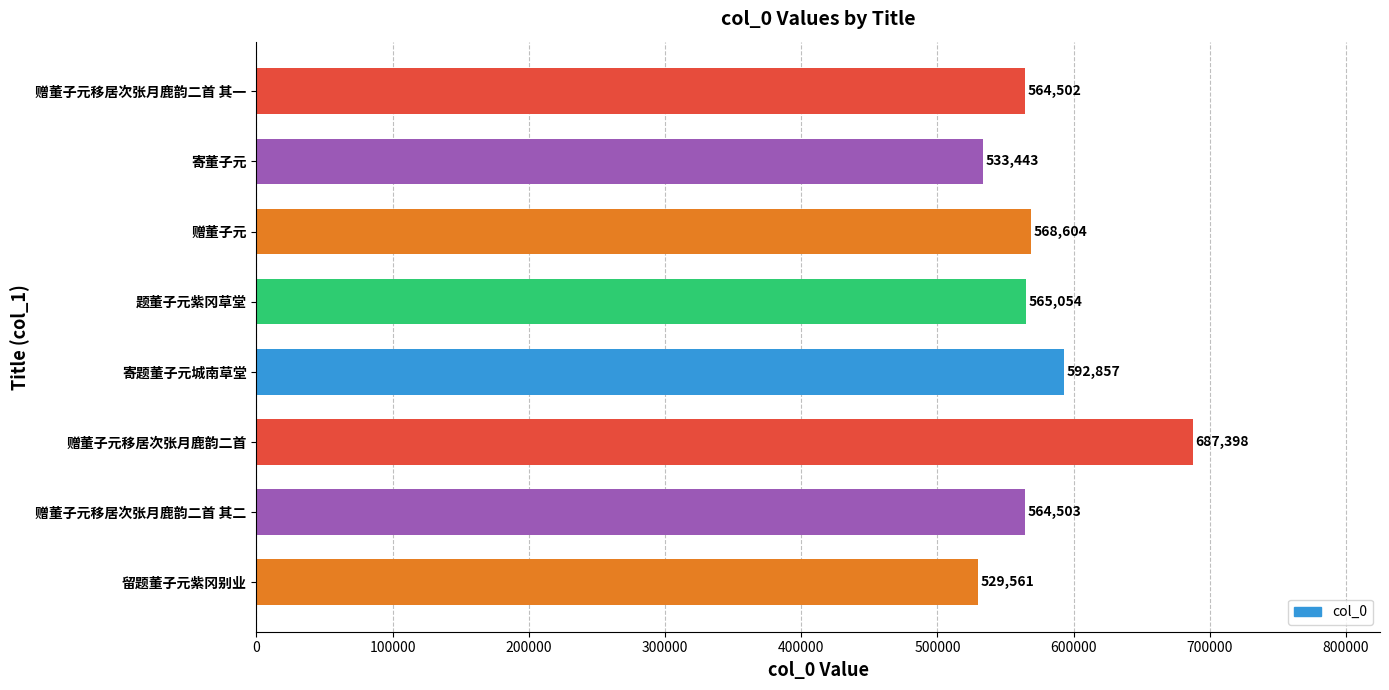

How many categories are shown in the chart?

8